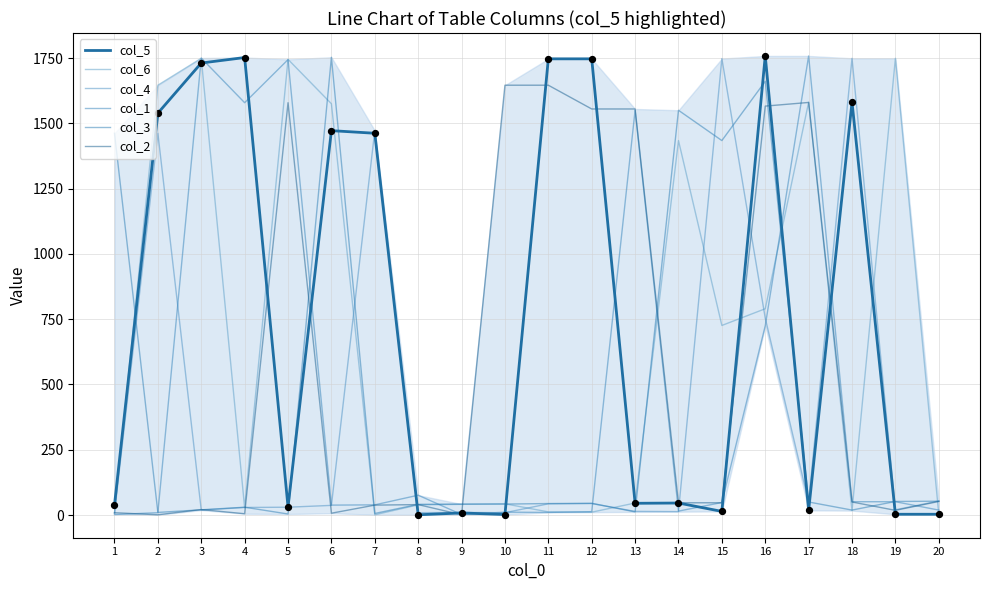

At how many categories does at least one series exceed 105?

17